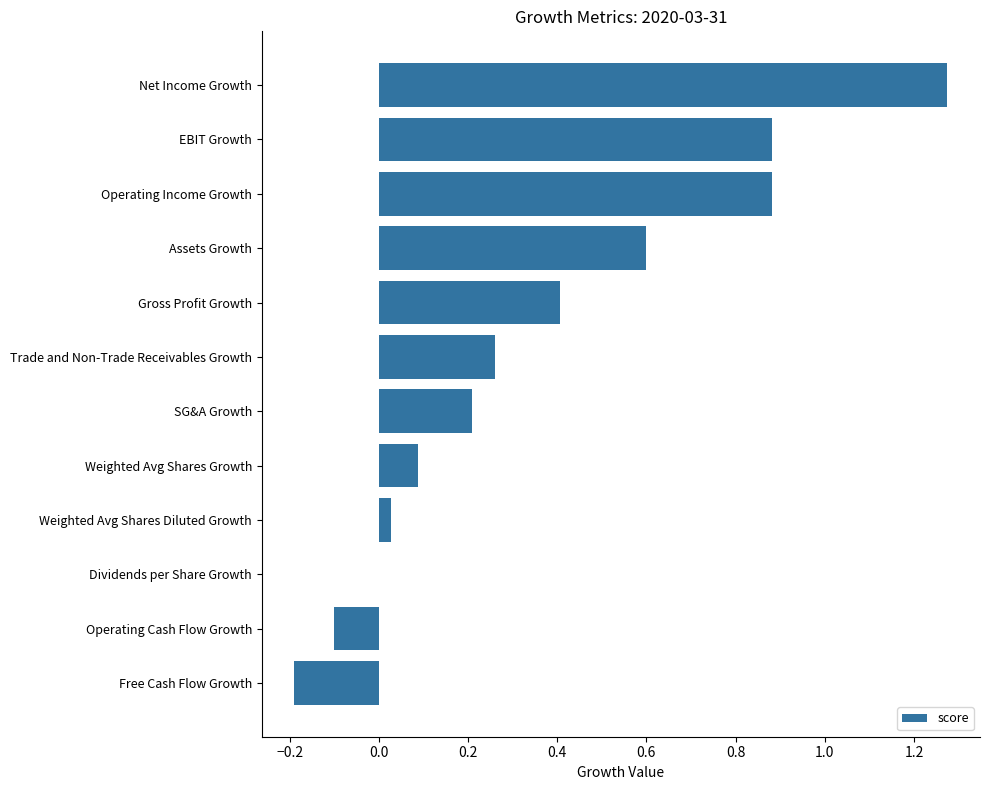

What is the change in value from Assets Growth to Net Income Growth?

+0.7